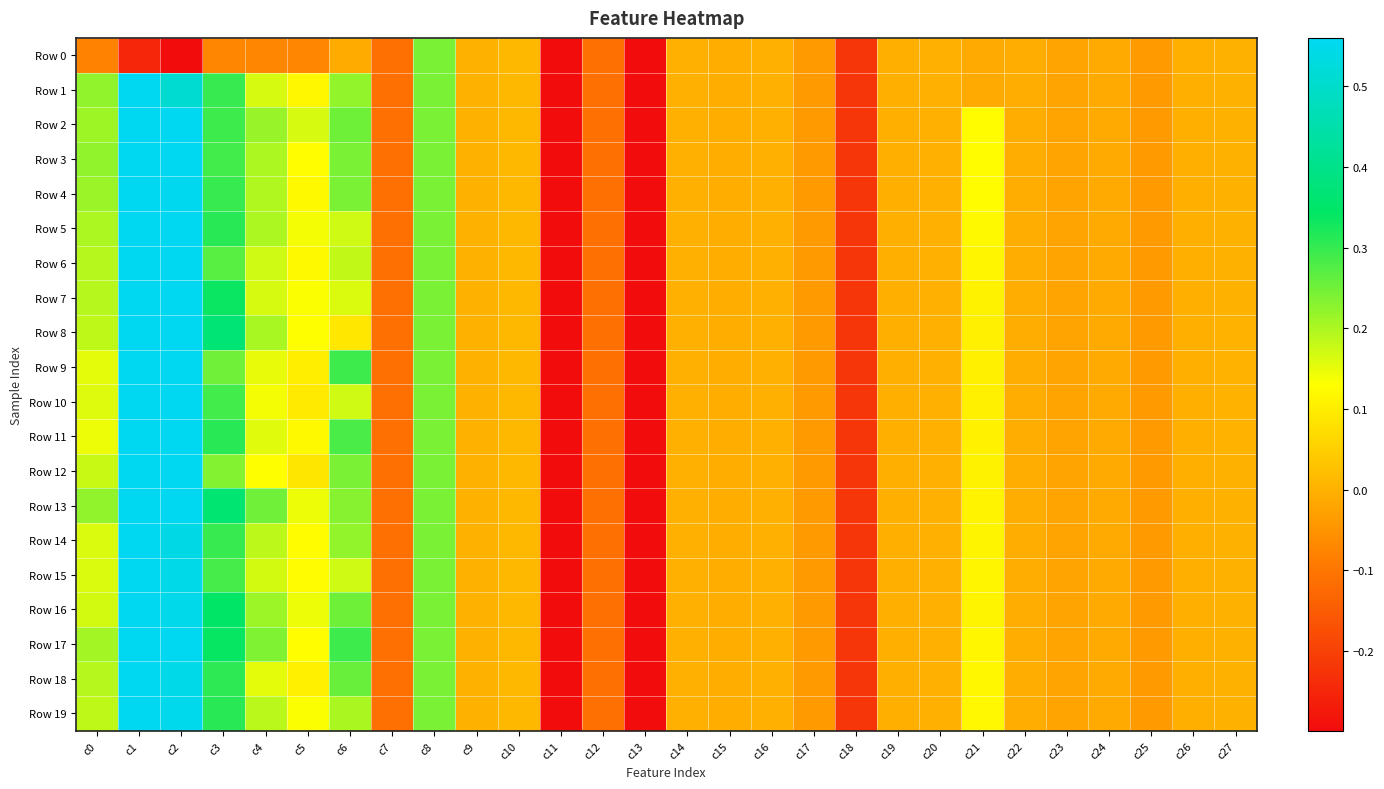

At which category is the sum across all series the highest?

c1